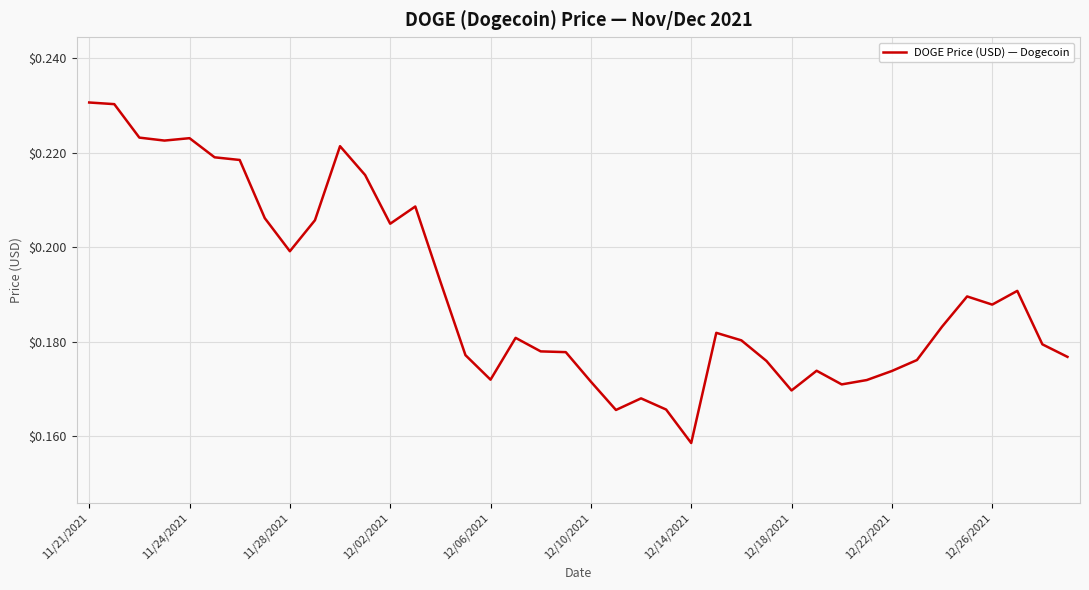

Does the chart display data point markers on the line(s)?

No